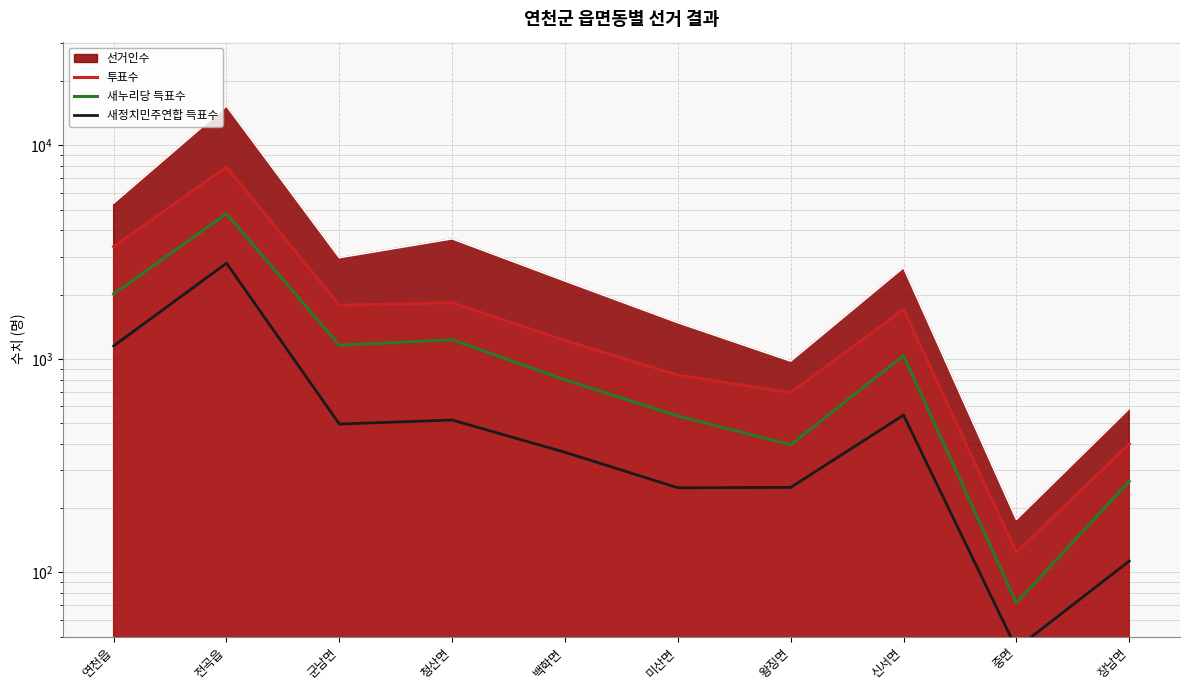

At which category is the sum across all series the highest?

전곡읍